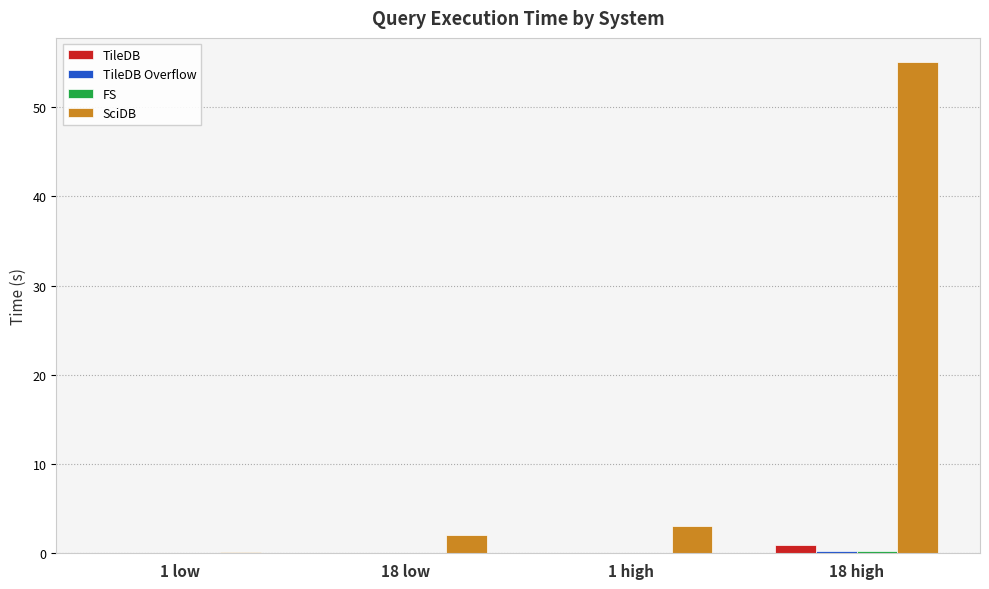

Which series changed the most between 1 low and 18 high?

SciDB